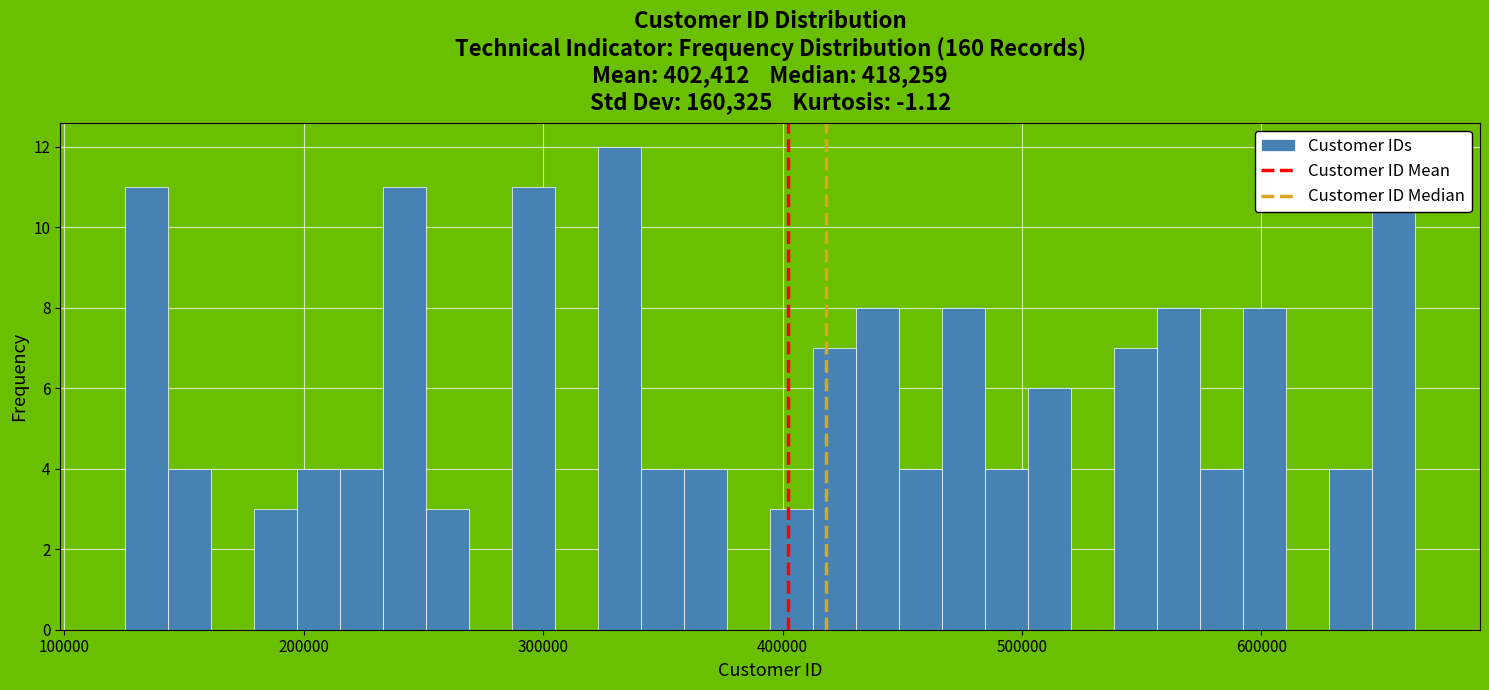

Read against the x-axis, roughly where is the centre of the tallest bar?

330000